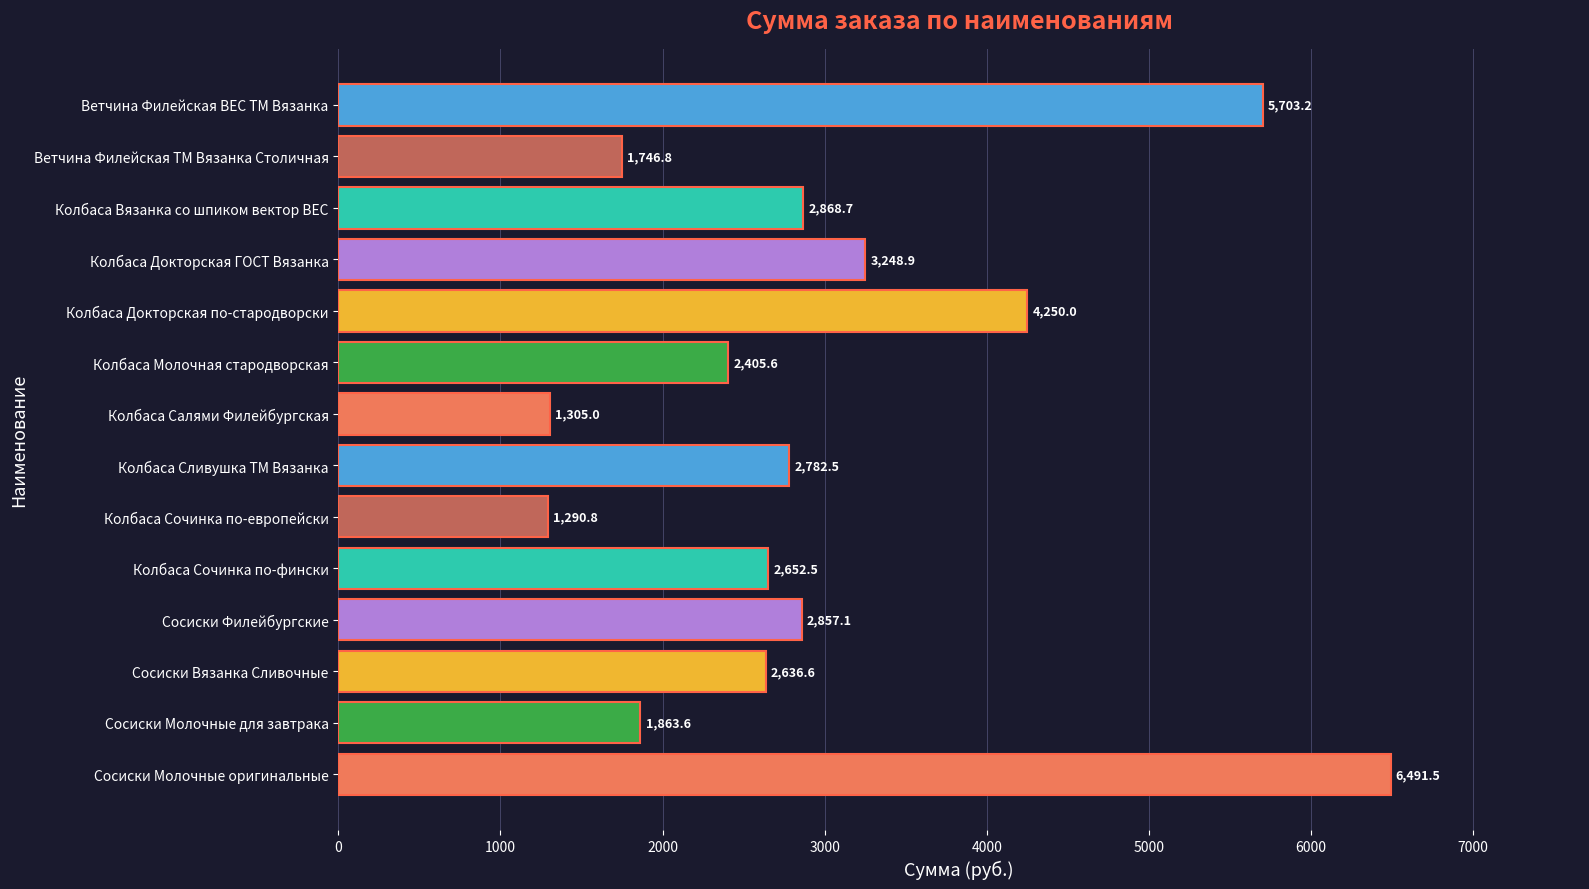

Which has a higher value, Колбаса Вязанка со шпиком вектор ВЕС or Колбаса Молочная стародворская?

Колбаса Вязанка со шпиком вектор ВЕС